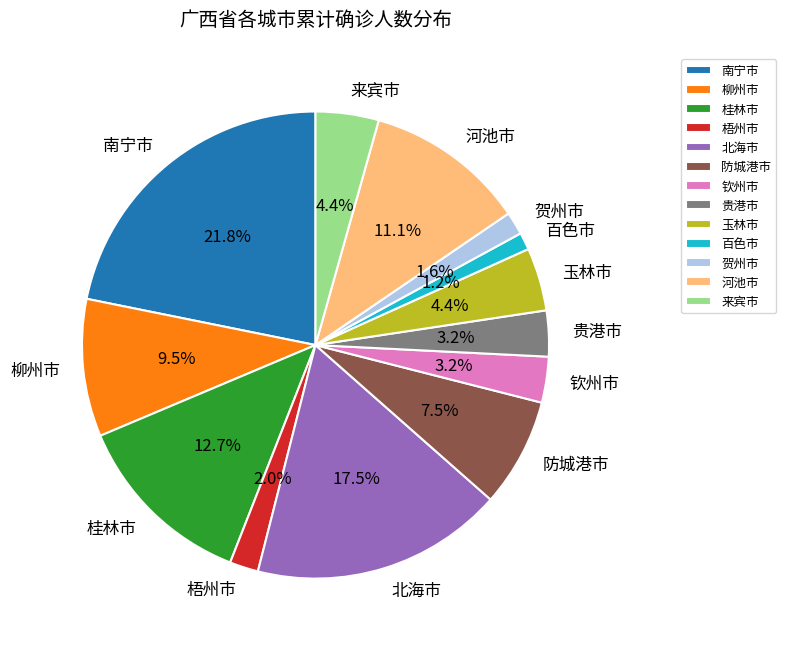

How many slices are in this pie chart?

13